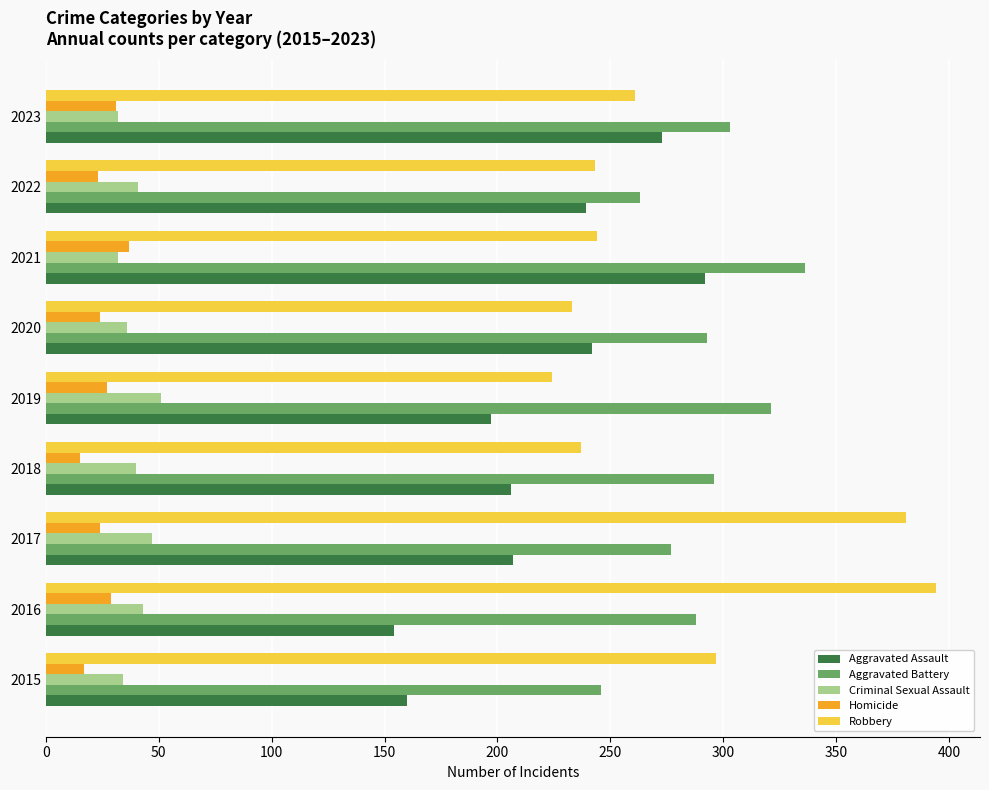

Is the value of Aggravated Assault at 2021 greater than the value of Criminal Sexual Assault at 2015?

Yes